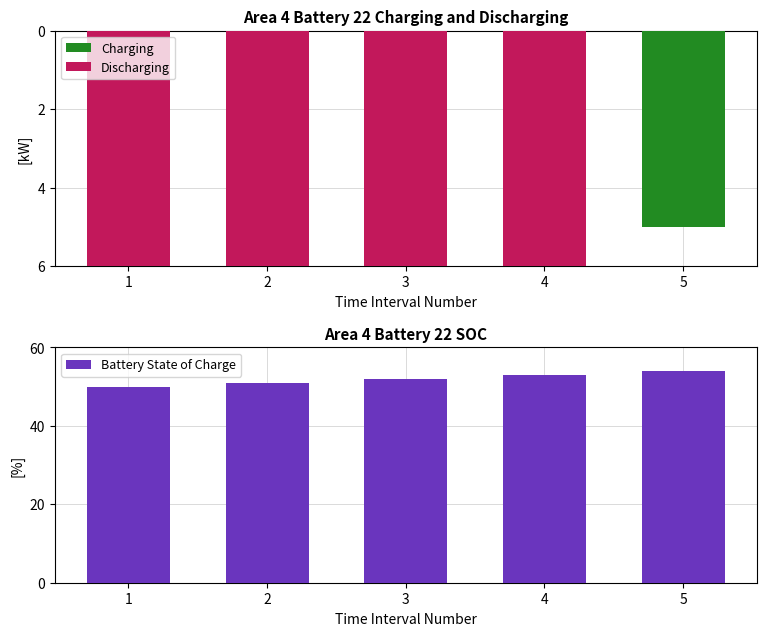

Reading left to right, extract all data points from this chart.

Charging: 1=-1	2=-2	3=-3	4=-4	5=-5
Discharging: 1=-17	2=-18	3=-19	4=-20	5=0
Battery State of Charge: 1=50	2=51	3=52	4=53	5=54